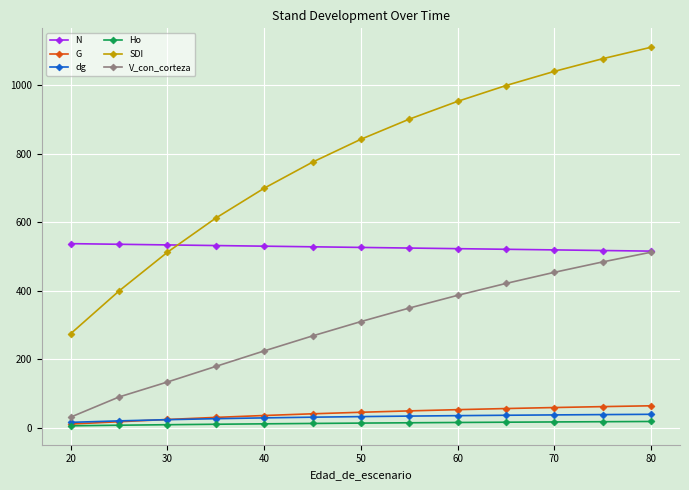

True or false: SDI and Ho intersect in this chart.

False